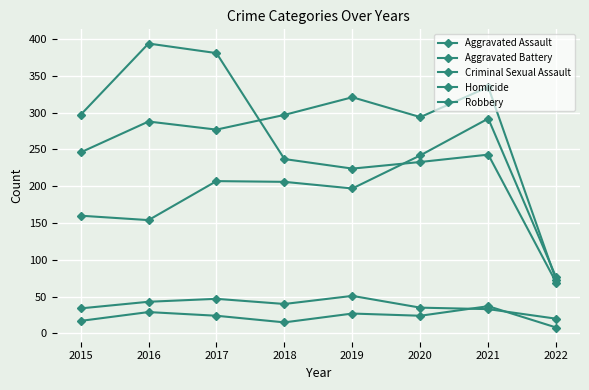

How many distinct data groups are displayed?

5